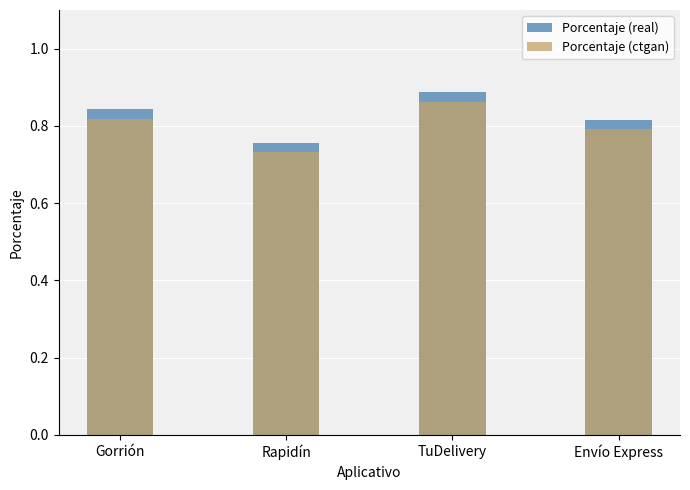

How many categories are shown in the chart?

4